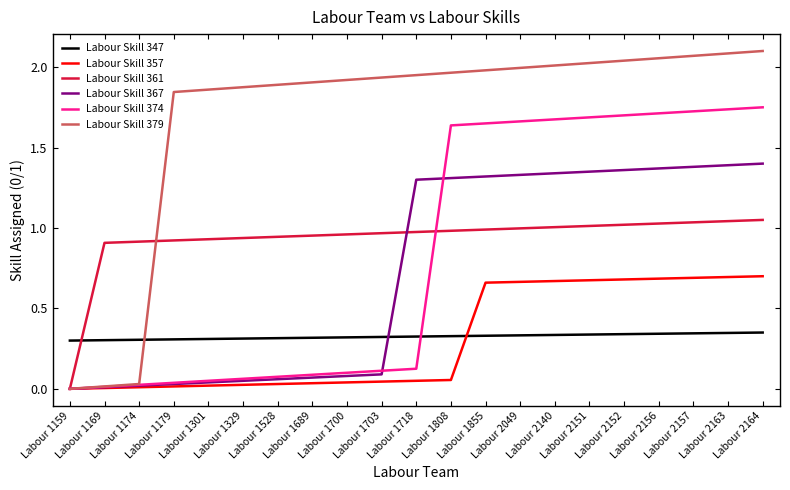

At which label does Labour Skill 367 first exceed 1?

Labour 1718